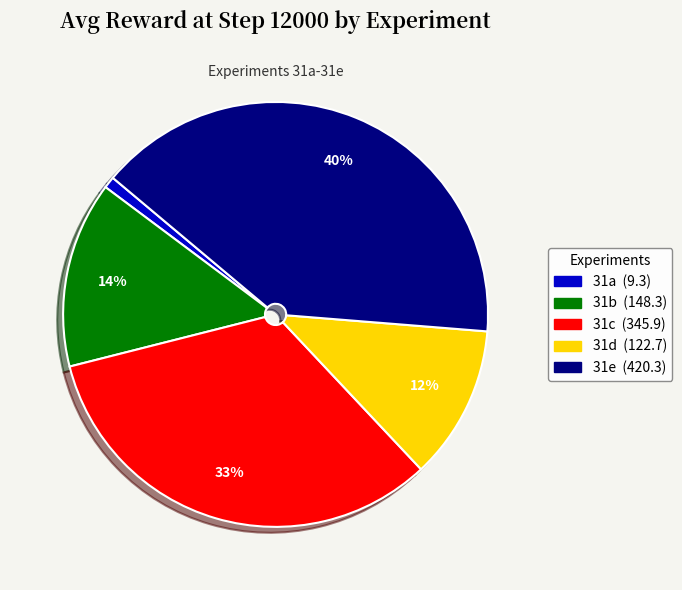

Which category has the smallest portion of the pie?

31a